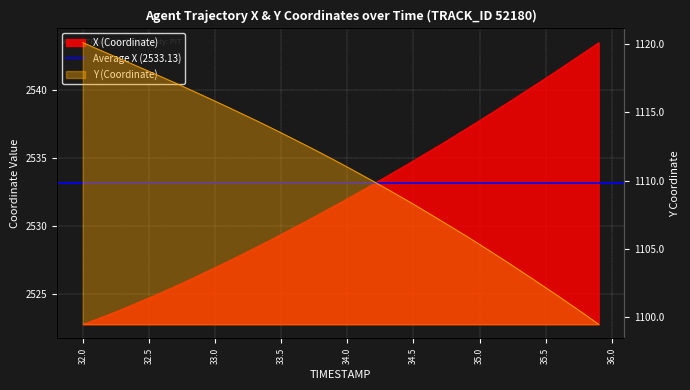

How many categories are shown in the chart?

40